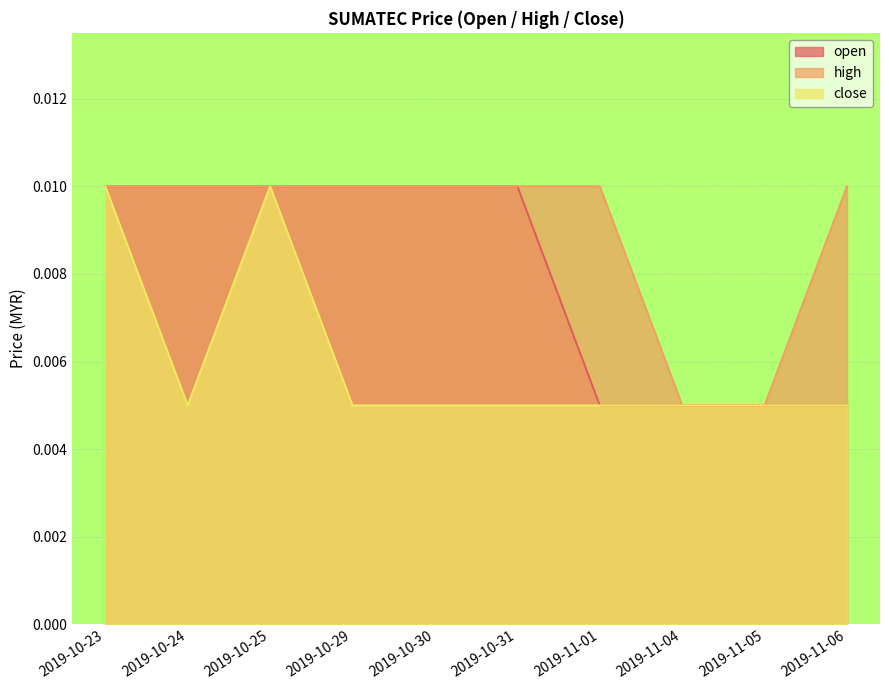

Which category has the highest value across all series?

2019-10-23